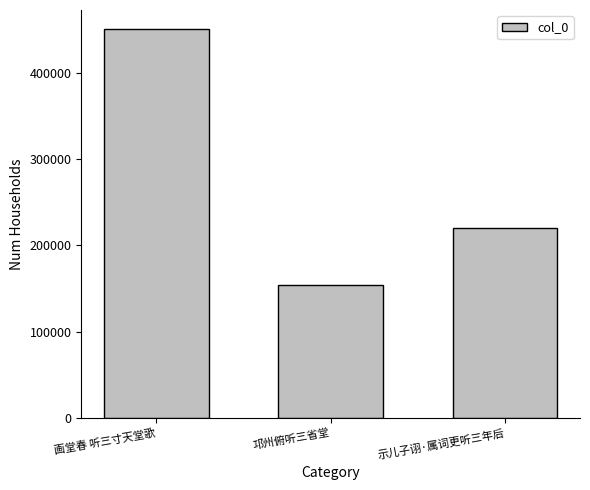

What is the approximate value at 画堂春 听三寸天堂歌?

450429